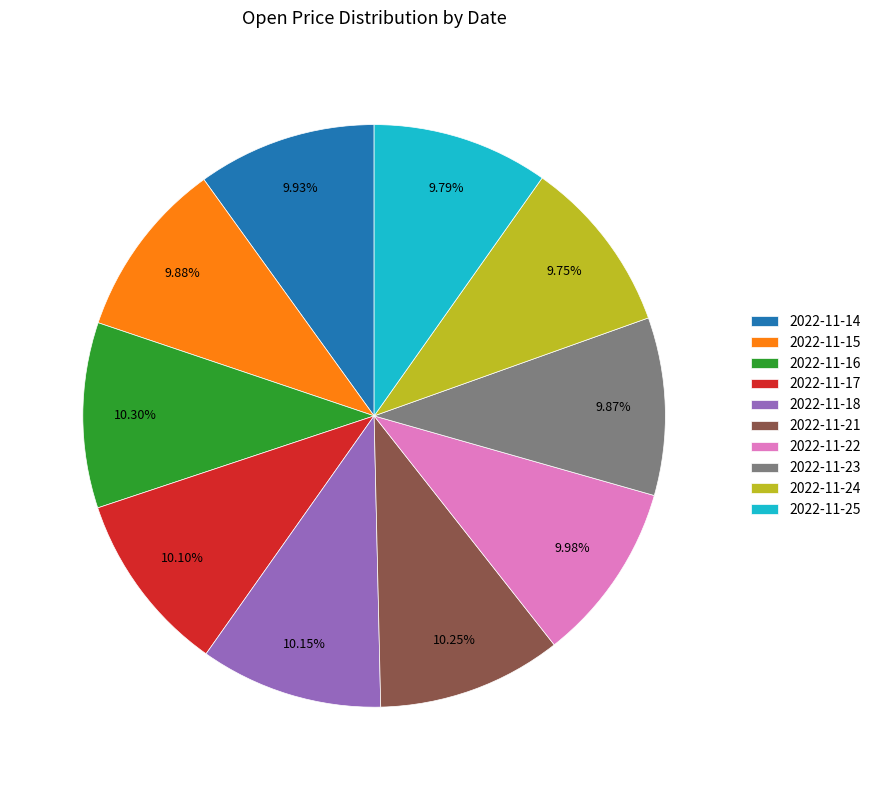

Is there any slice that represents more than half of the pie?

No